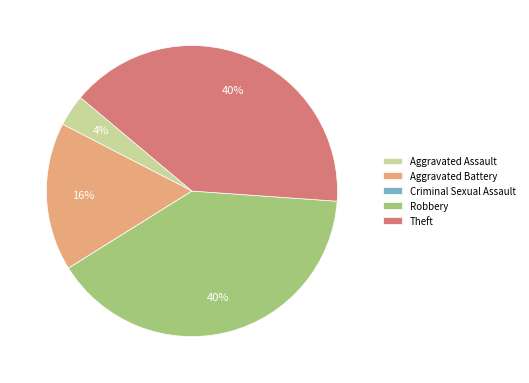

To the nearest percent, what percentage of the pie is Aggravated Battery?

16%